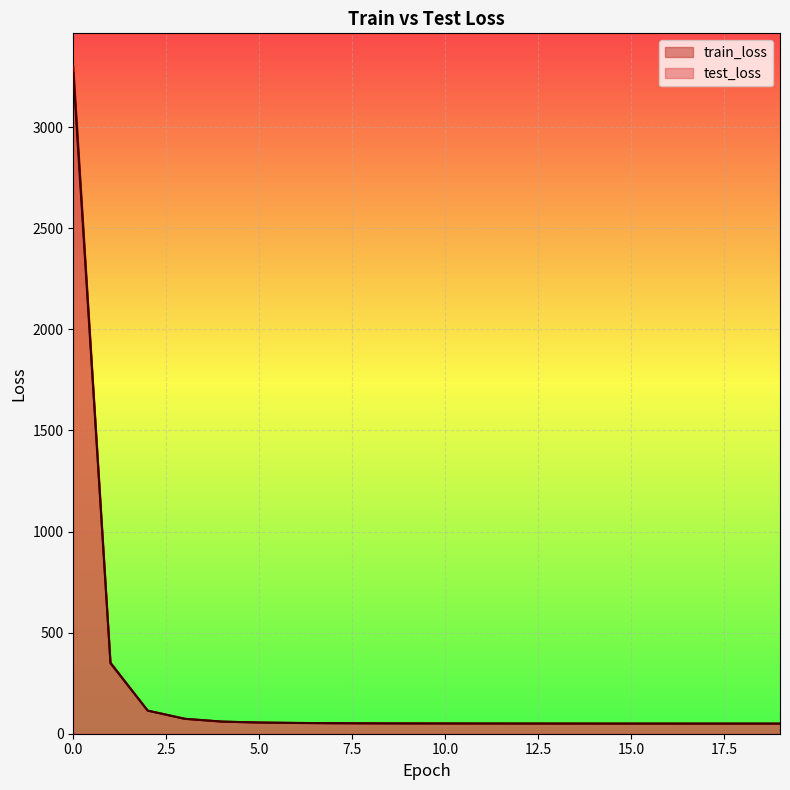

Rank the series by their average value, from highest to lowest.

train_loss, test_loss